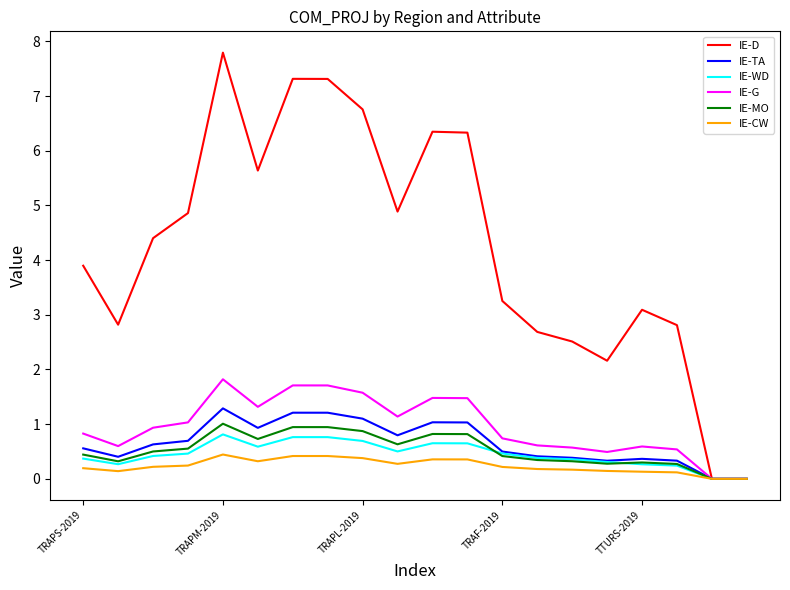

What is the maximum value for IE-TA?

1.3